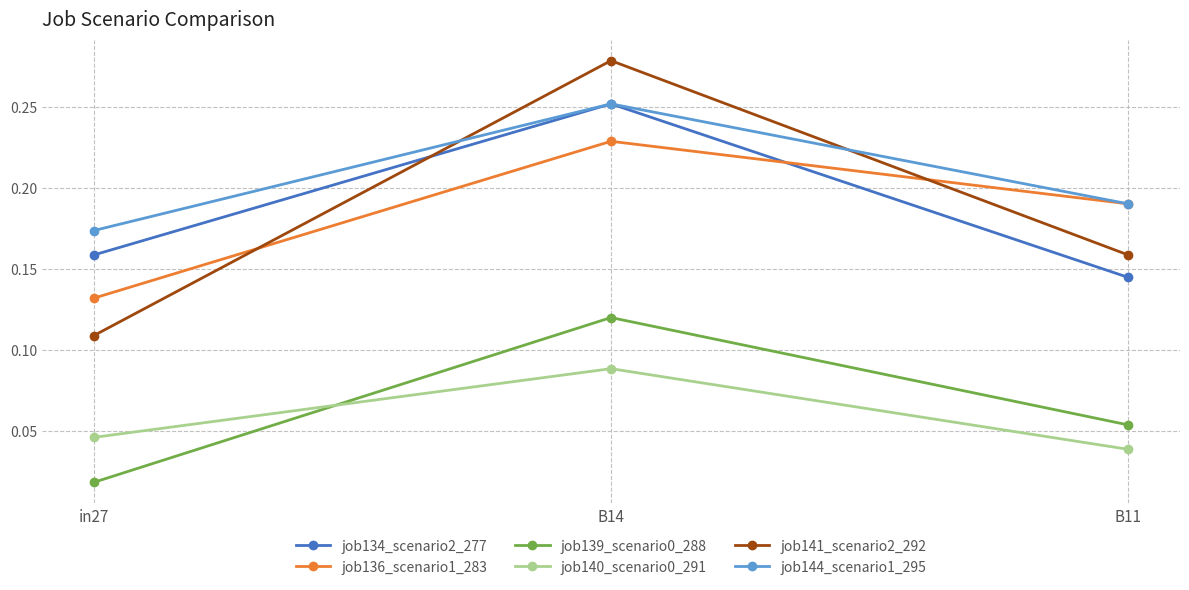

How many lines are shown in the chart?

6